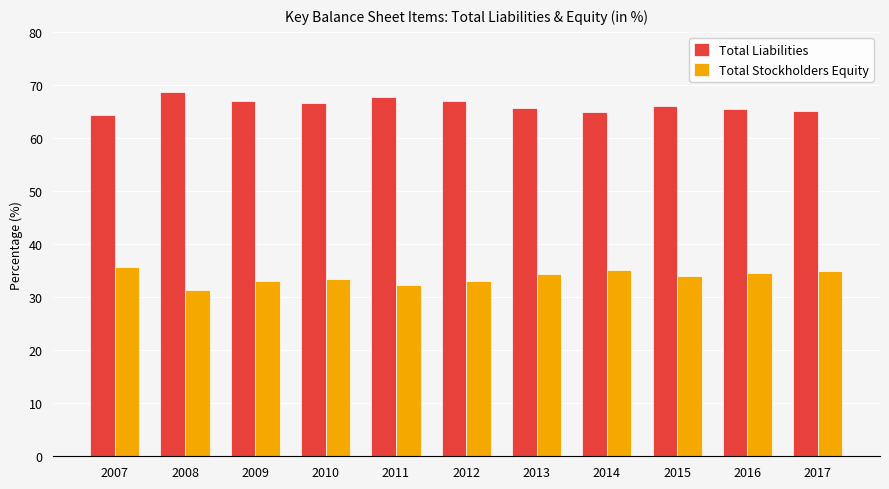

What is the value of the Total Liabilities bar at the 2nd from the left?

68.7